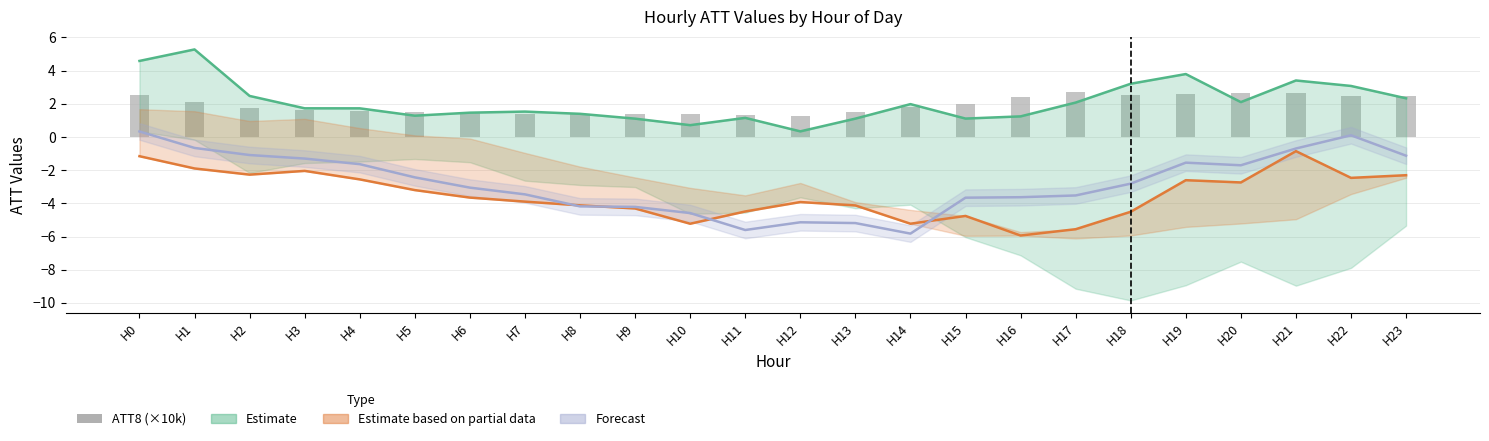

At how many categories does at least one series exceed 0?

24